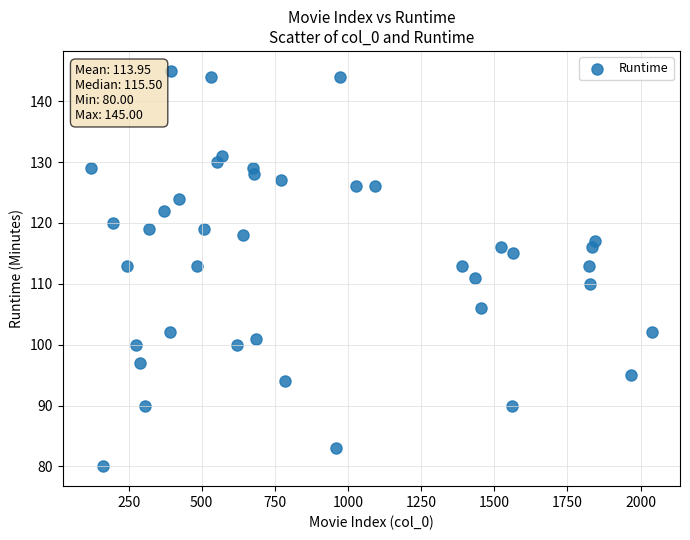

What is the range of X values (max minus min)?

1917